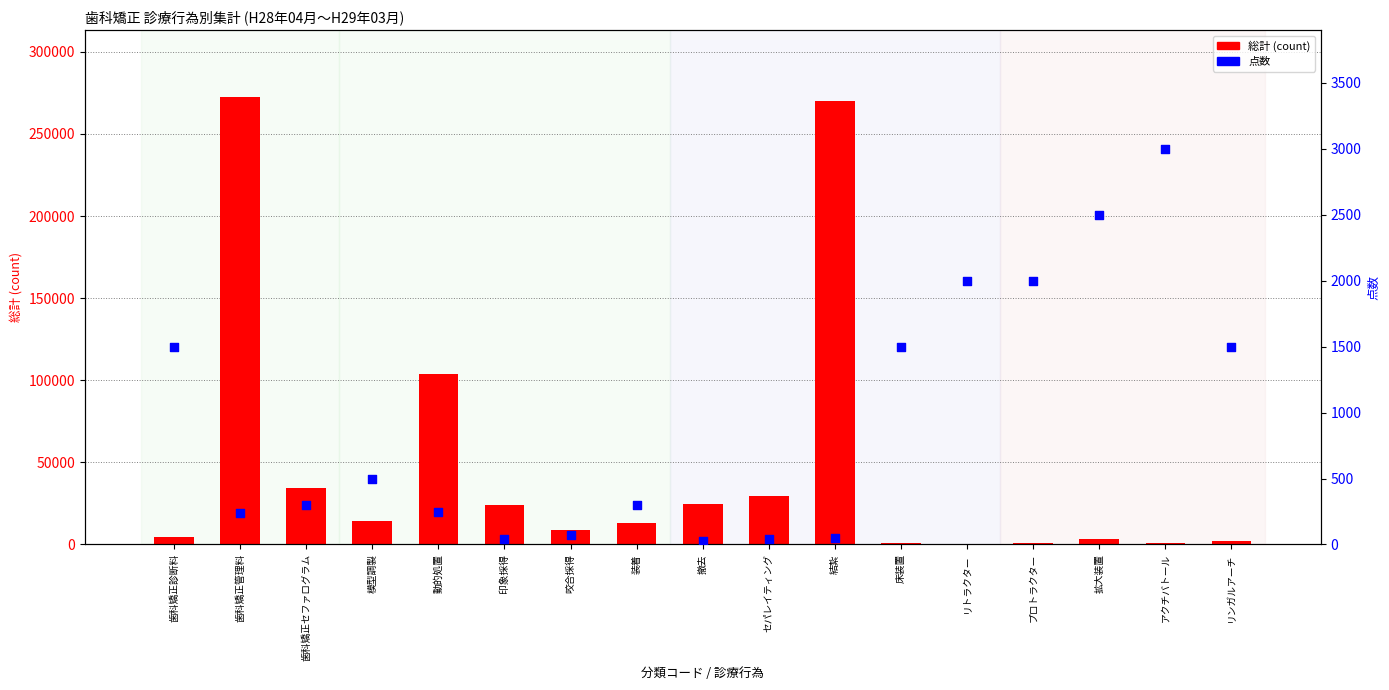

Which series contains the highest Y value?

総計 (count)